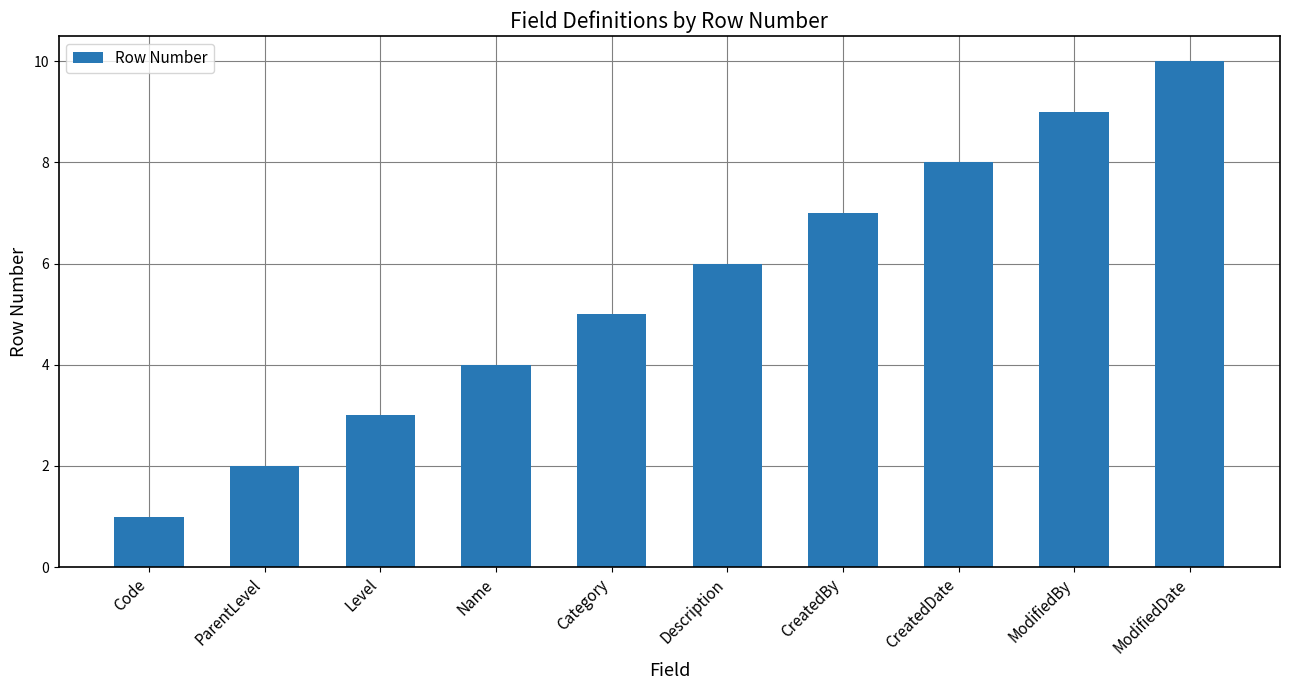

What is the sum of all values?

55